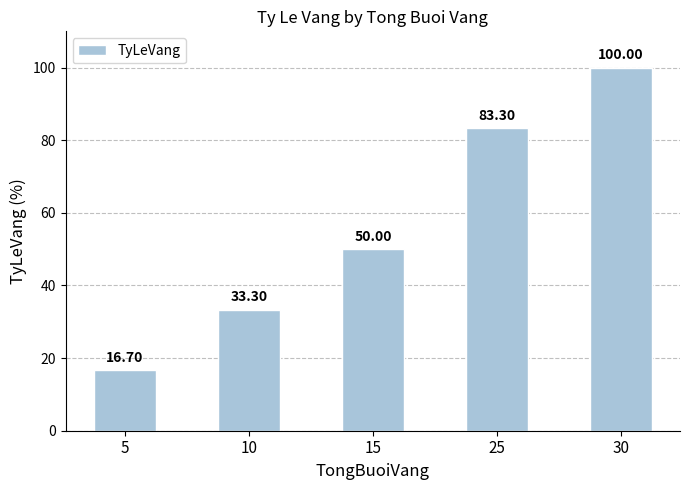

What is the value of the 3rd bar from the left?

50.0